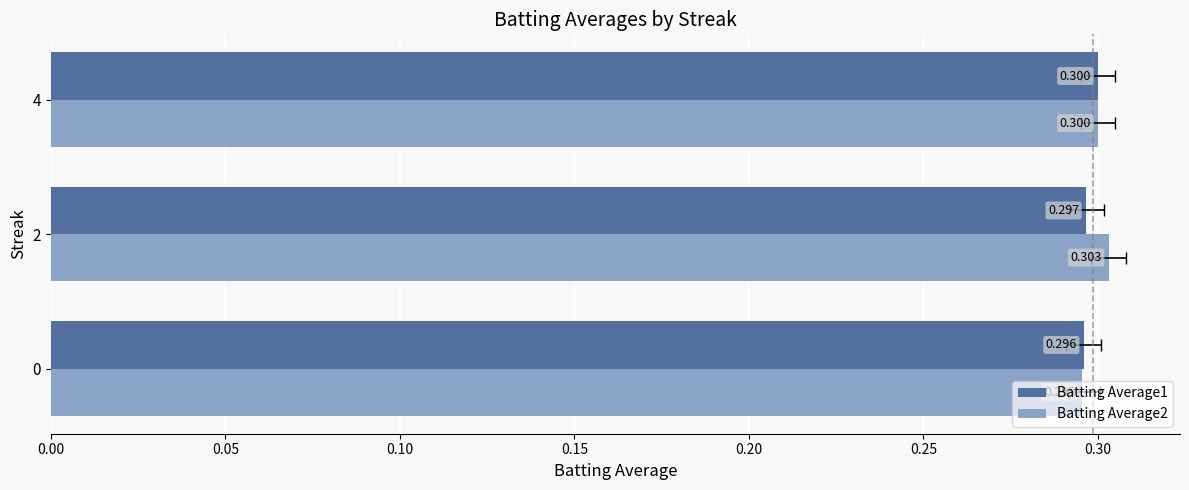

Which series changed the most between 0 and 4?

Batting Average2